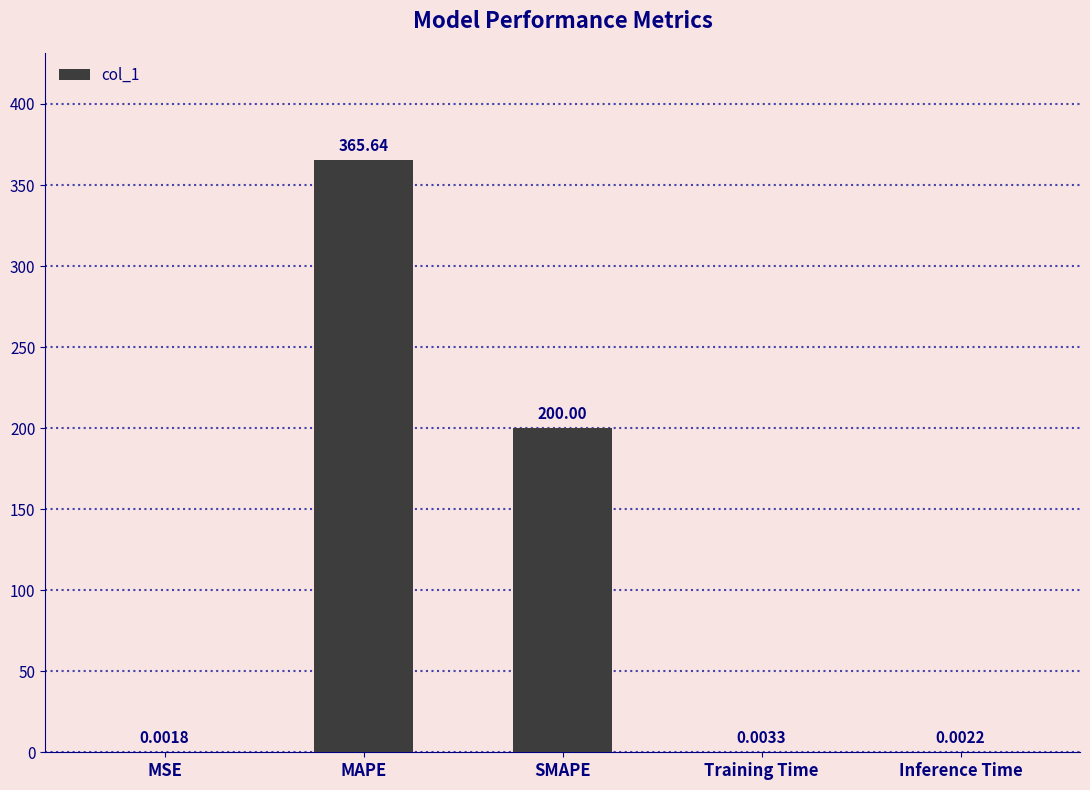

What is the change in value from MSE to SMAPE?

+200.0